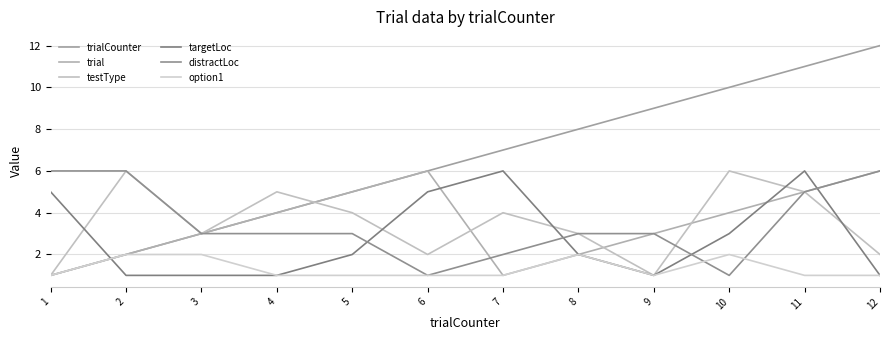

What is the total value across all series at 1?

15